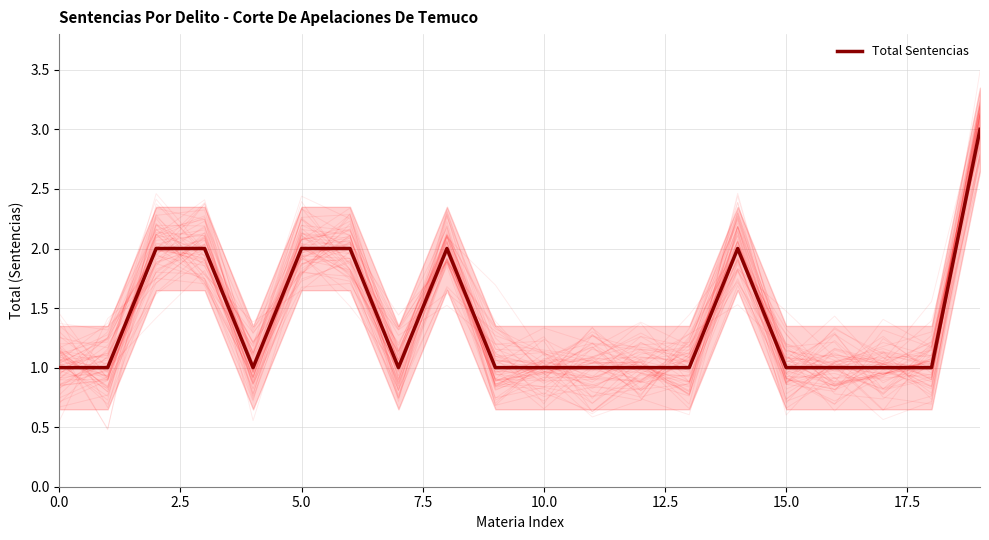

What is the maximum value for Total Sentencias?

3